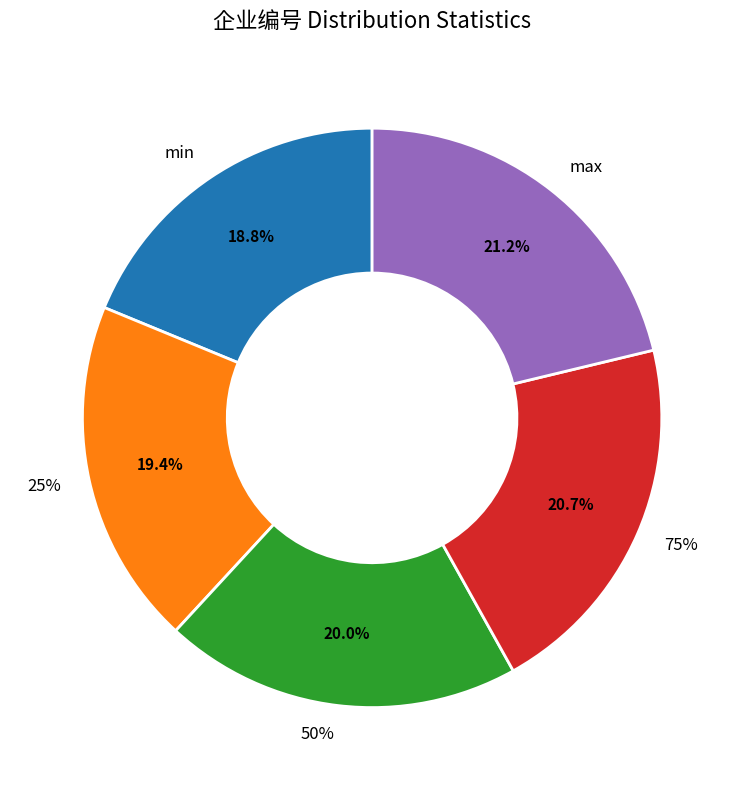

To the nearest percent, what percentage of the pie is 75%?

21%